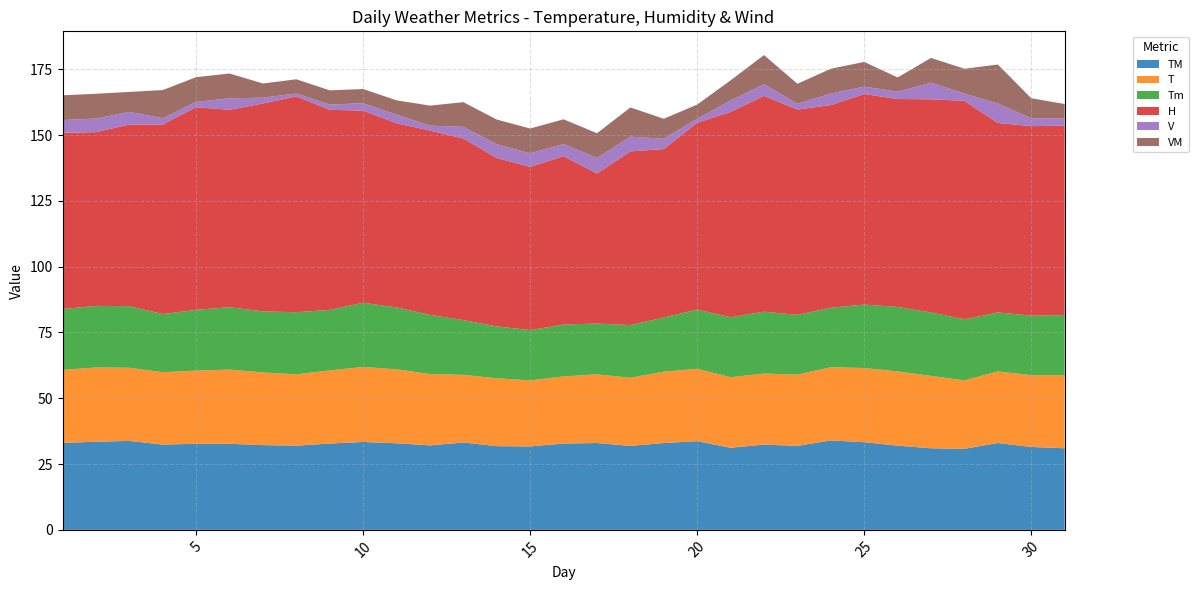

Reading left to right, transcribe all the data shown in this chart.

TM: 1=33.0	2=33.5	3=33.8	4=32.4	5=32.7	6=32.7	7=32.2	8=32.0	9=32.8	10=33.4	11=32.9	12=32.1	13=33.2	14=31.8	15=31.7	16=32.8	17=33.0	18=31.9	19=33.0	20=33.7	21=31.2	22=32.4	23=31.9	24=34.0	25=33.3	26=32.0	27=31.0	28=30.8	29=33.0	30=31.5	31=31.0
T: 1=27.8	2=28.2	3=27.8	4=27.5	5=27.8	6=28.2	7=27.6	8=27.1	9=27.8	10=28.5	11=28.1	12=27.1	13=25.7	14=25.8	15=25.1	16=25.5	17=26.1	18=25.9	19=27.1	20=27.5	21=26.8	22=27.0	23=27.1	24=27.8	25=28.2	26=28.2	27=27.5	28=26.0	29=27.2	30=27.3	31=27.8
Tm: 1=23.1	2=23.4	3=23.4	4=22.1	5=23.1	6=23.7	7=23.2	8=23.6	9=23.0	10=24.4	11=23.5	12=22.5	13=20.8	14=19.7	15=19.1	16=19.7	17=19.3	18=20.0	19=20.6	20=22.5	21=22.8	22=23.5	23=22.7	24=22.6	25=24.1	26=24.5	27=24.1	28=23.2	29=22.4	30=22.6	31=22.8
H: 1=67.0	2=66.0	3=69.0	4=72.0	5=77.0	6=75.0	7=79.0	8=82.0	9=76.0	10=73.0	11=70.0	12=70.0	13=69.0	14=64.0	15=62.0	16=64.0	17=57.0	18=66.0	19=64.0	20=71.0	21=78.0	22=82.0	23=78.0	24=77.0	25=80.0	26=79.0	27=81.0	28=83.0	29=72.0	30=72.0	31=72.0
V: 1=4.8	2=5.2	3=4.8	4=2.4	5=2.0	6=4.4	7=2.2	8=1.1	9=2.0	10=2.8	11=3.3	12=1.9	13=4.4	14=5.2	15=5.2	16=4.6	17=5.9	18=5.6	19=3.9	20=1.5	21=4.4	22=4.4	23=2.2	24=4.4	25=2.8	26=2.8	27=6.3	28=2.8	29=7.4	30=3.0	31=2.8
VM: 1=9.4	2=9.4	3=7.6	4=10.7	5=9.4	6=9.4	7=5.4	8=5.4	9=5.4	10=5.4	11=5.4	12=7.6	13=9.4	14=9.4	15=9.4	16=9.4	17=9.4	18=11.1	19=7.6	20=5.4	21=7.6	22=11.1	23=7.6	24=9.4	25=9.4	26=5.4	27=9.4	28=9.4	29=14.8	30=7.6	31=5.4